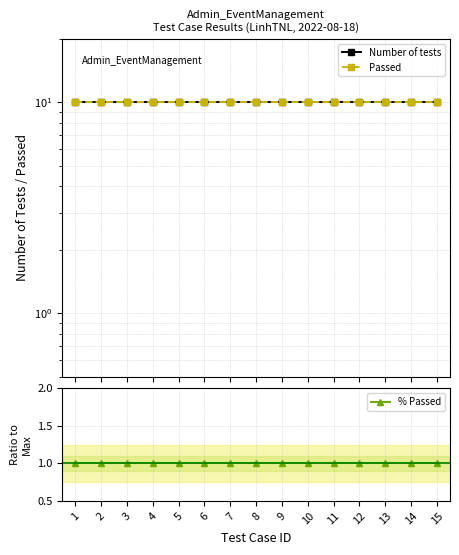

List the series in order of their peak value, highest first.

Number of tests, Passed, % Passed